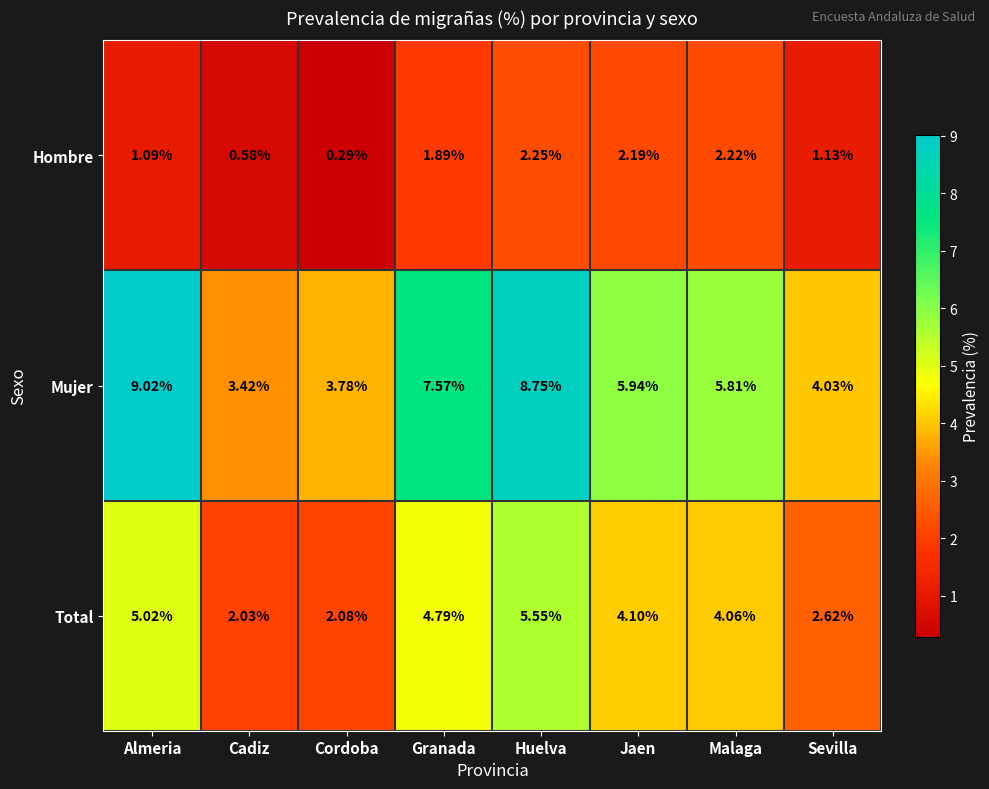

How many data points in Hombre are less than 1?

2